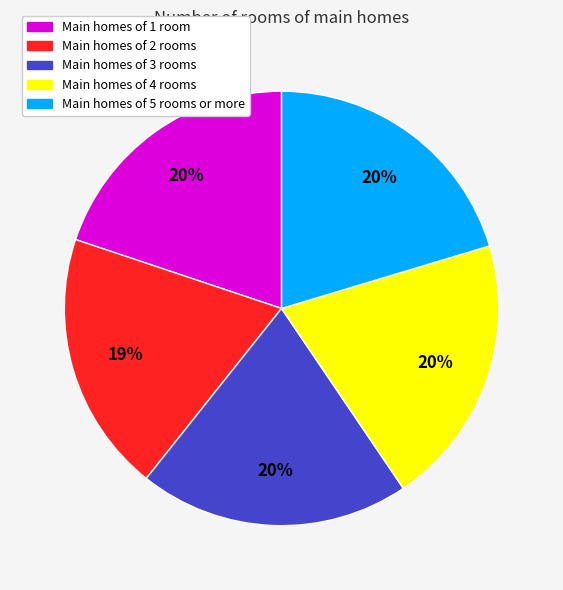

To the nearest percent, what percentage of the pie is Main homes of 5 rooms or more?

20%